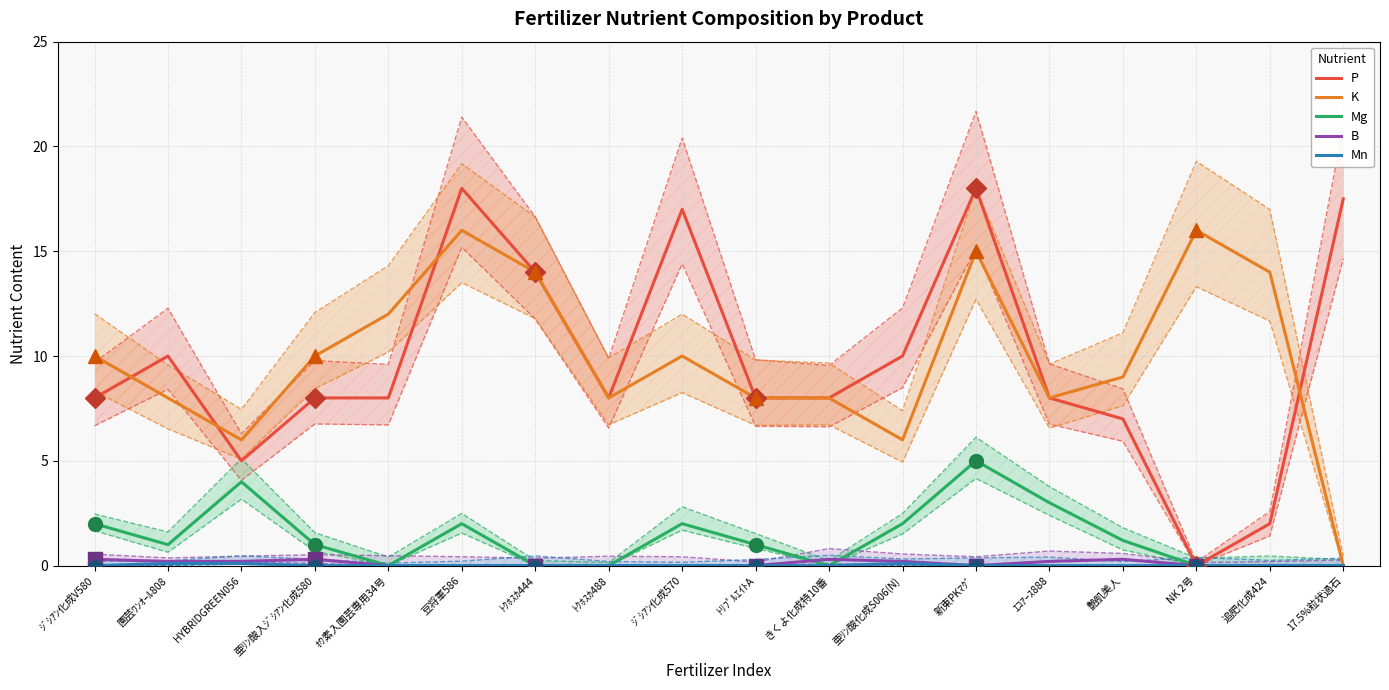

The Mg series shows 3.4 at ｼﾞｼｱﾝ化成V580. True or false?

False